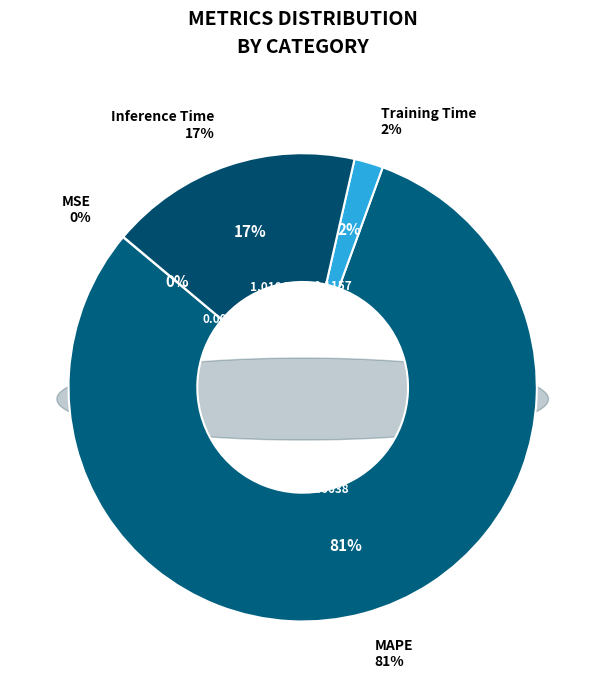

What is the largest slice in the pie chart?

MAPE